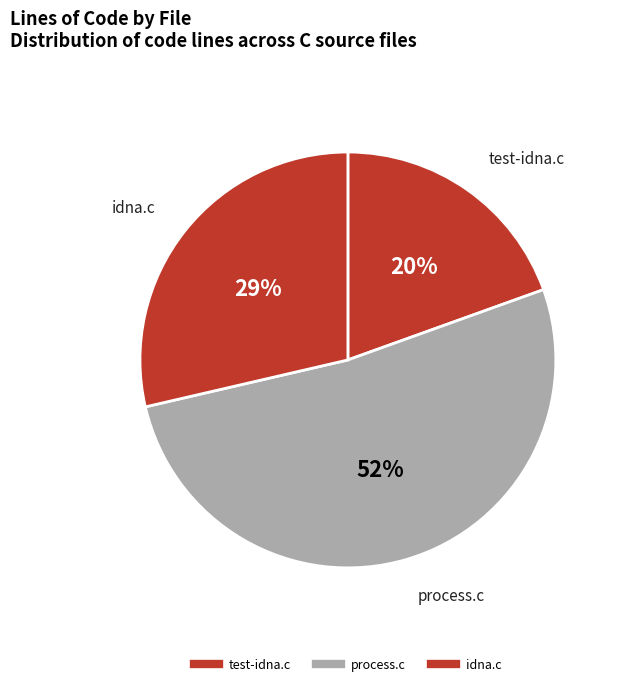

Which slice is the largest?

src/unix/process.c